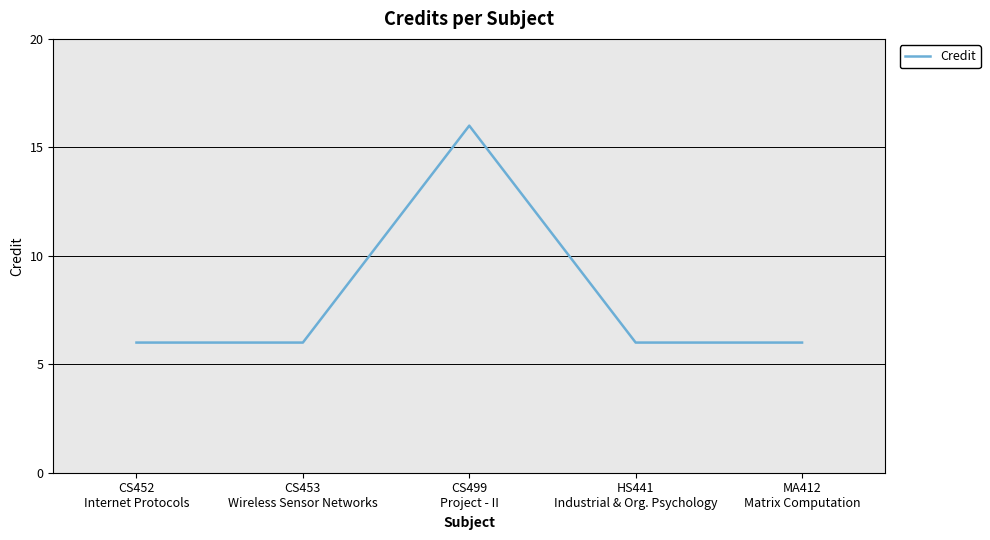

What is the average value?

8